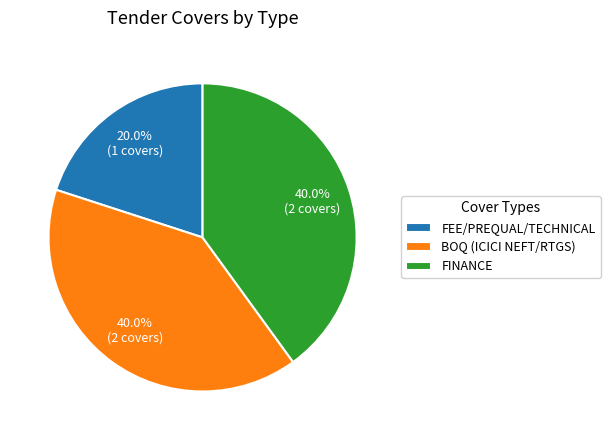

How many segments does this pie chart have?

3